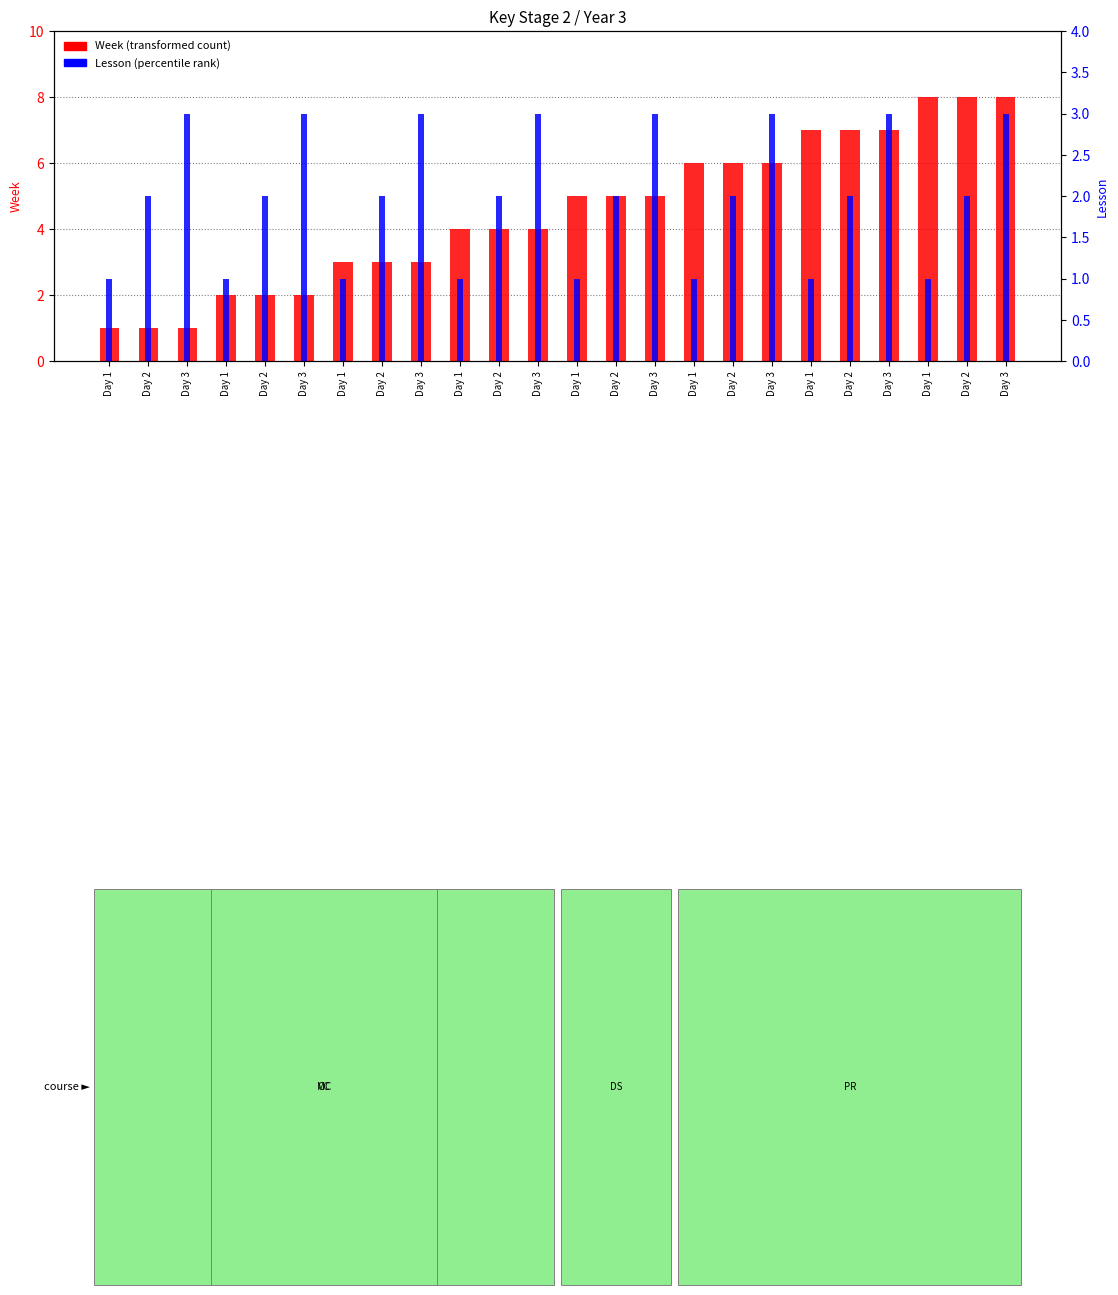

At Day 2, list the series in order from smallest to largest.

Week (transformed count), Lesson (percentile rank)